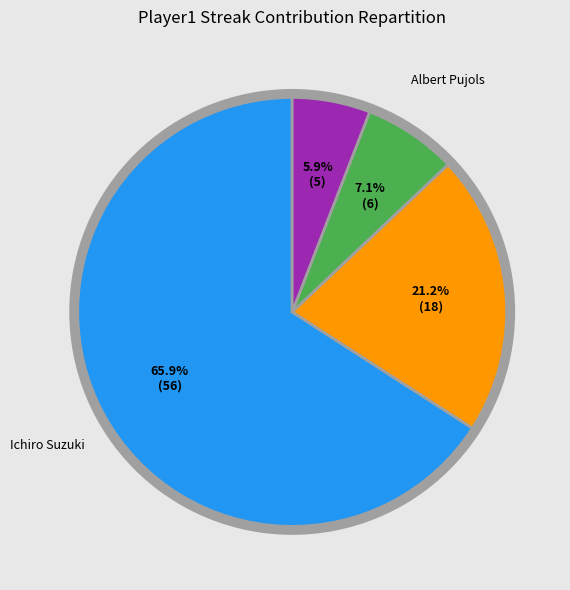

Combined, do Hanley Ramirez and Ichiro Suzuki account for over 50%?

Yes